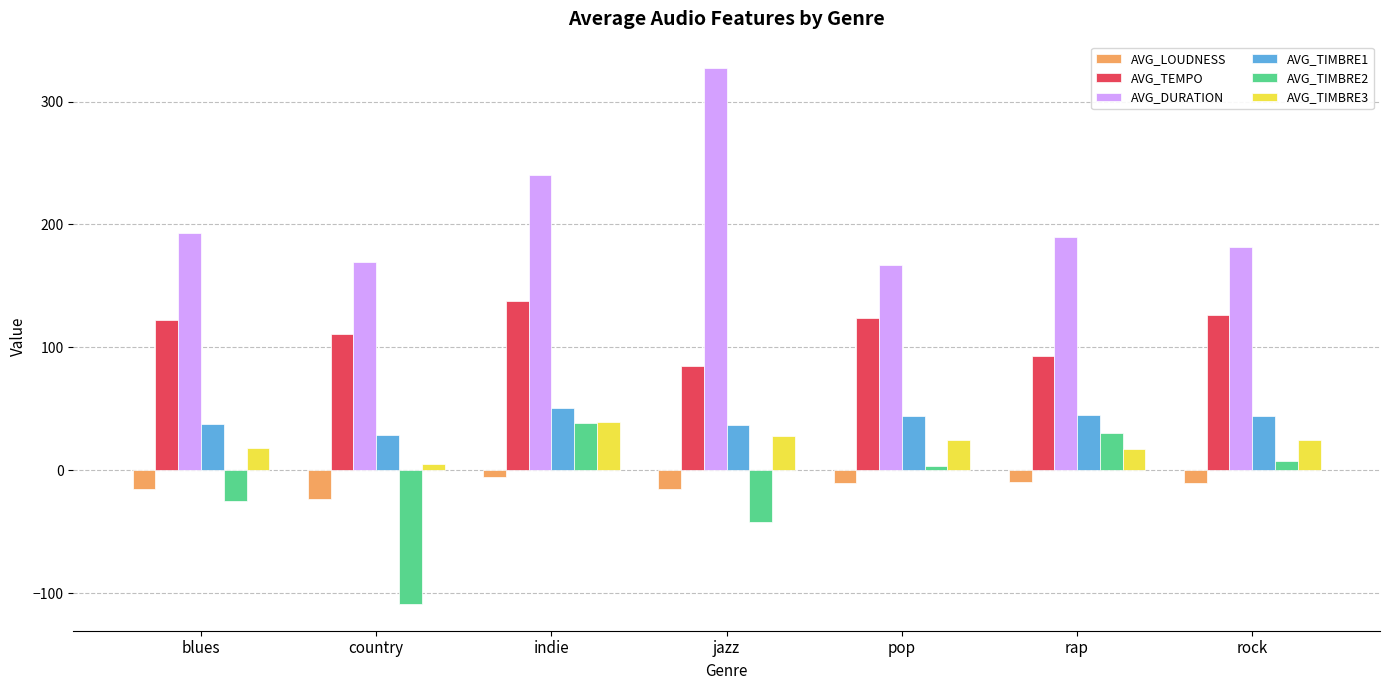

How many values in the AVG_TIMBRE3 series exceed 24?

4